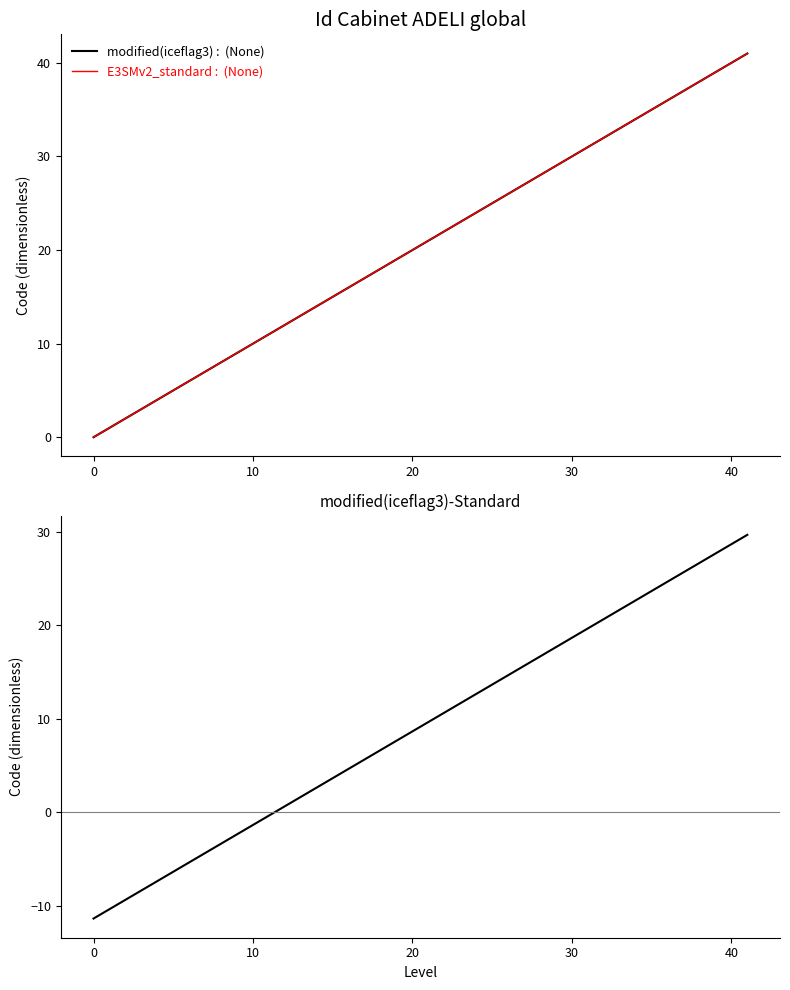

Rank the series by their maximum value, from highest to lowest.

Code (modified), Code (E3SMv2_standard), Code difference